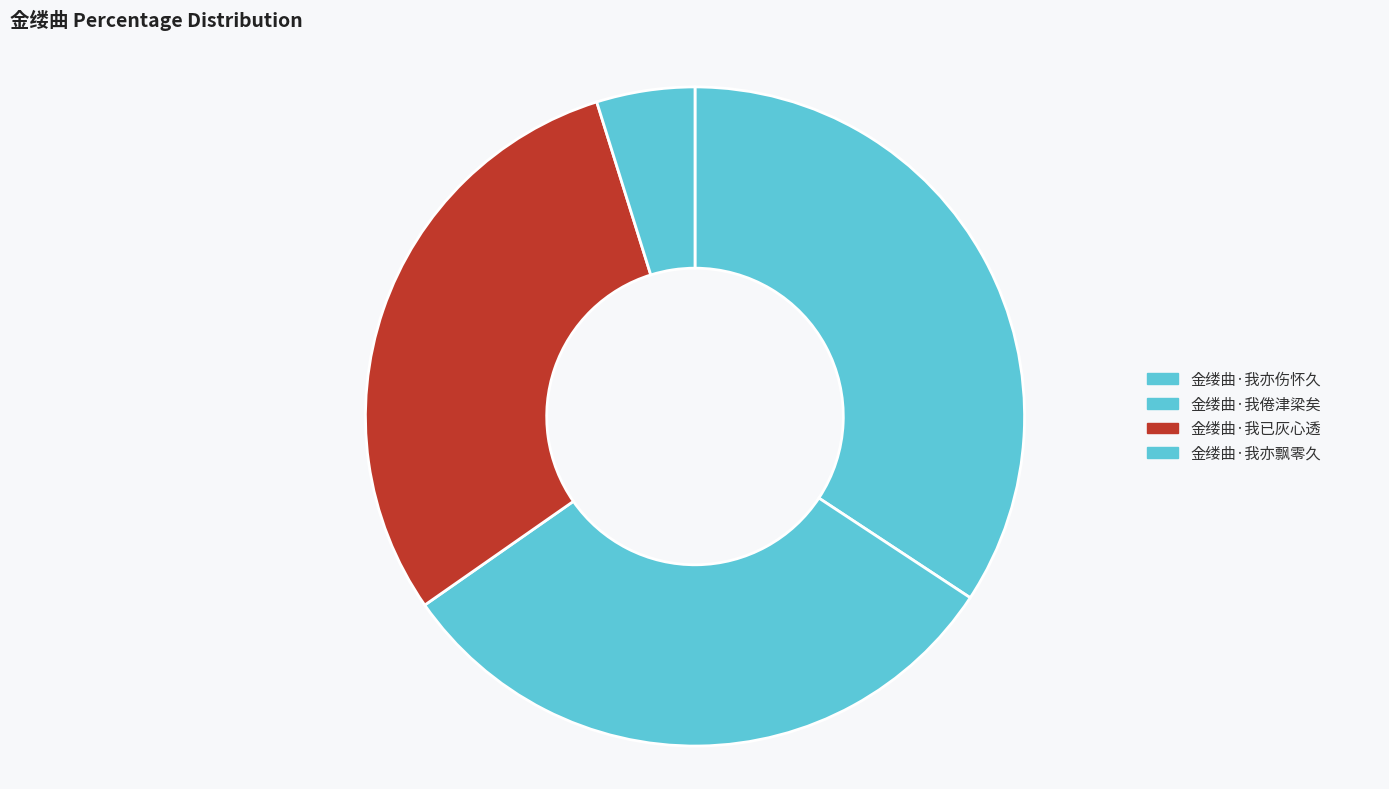

What percentage is NOT represented by 金缕曲·我亦飘零久?

95.2%